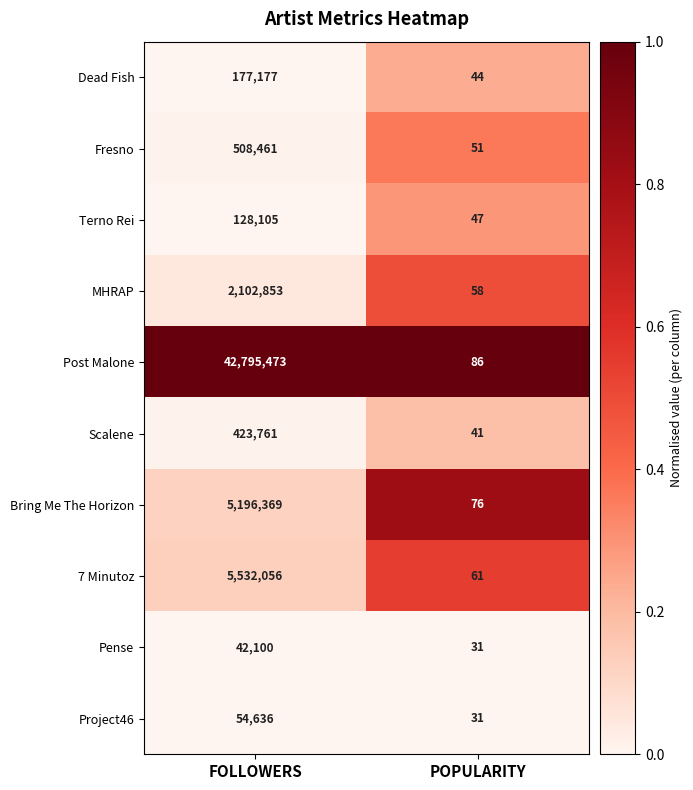

Which series has the widest spread of values?

Post Malone